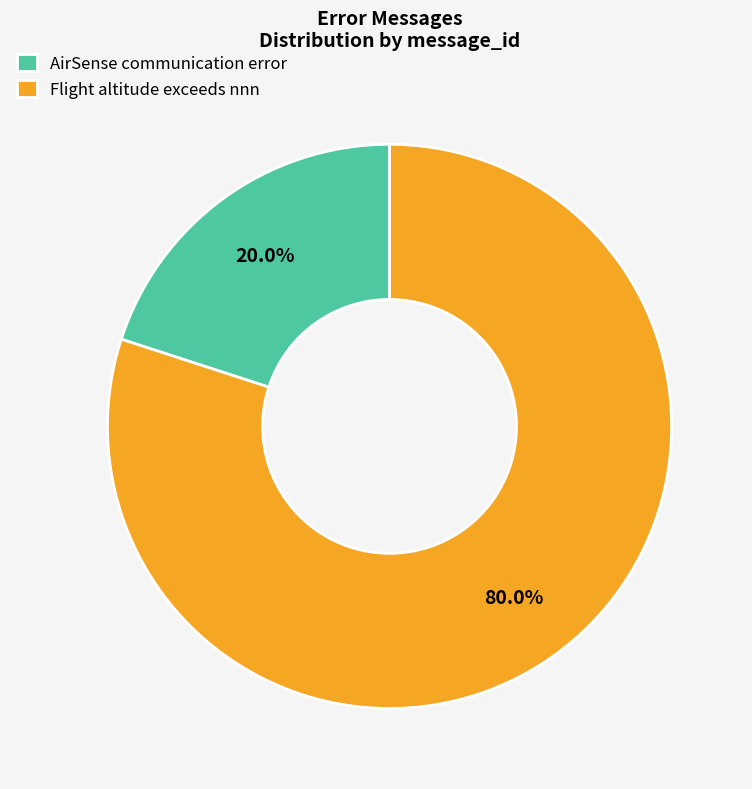

To the nearest percent, what is the average slice percentage?

50%